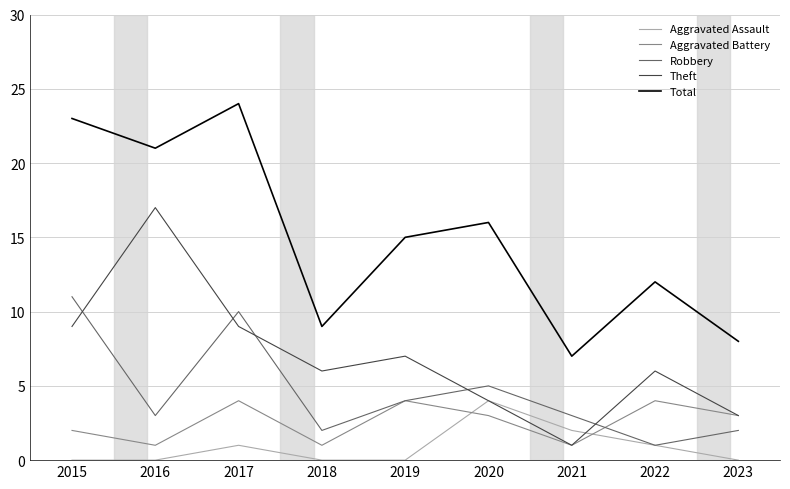

What is the average value of the Aggravated Battery series?

3